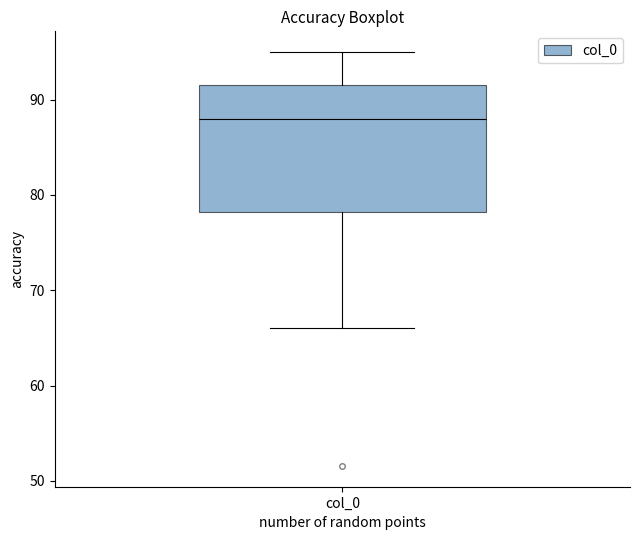

Transcribe this box plot: give where the median line is, the range the box spans, and where the two whiskers end, as read against the y-axis. The values are not printed on the chart, so give them approximately, as read against the axis.

median 88, box 78 to 91, whiskers 66 to 95